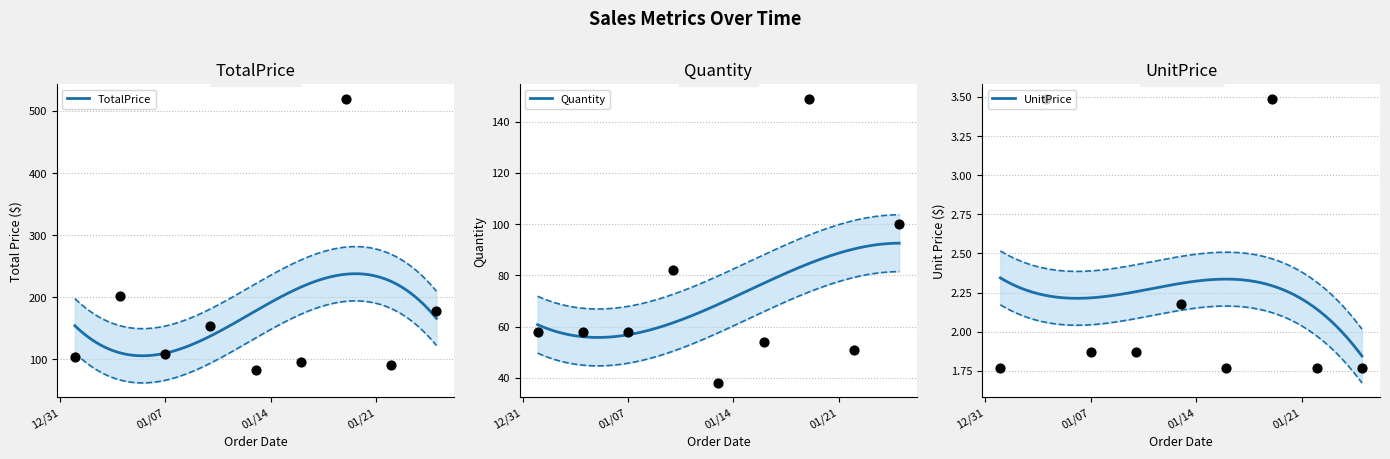

Which series reaches the minimum Y coordinate?

UnitPrice